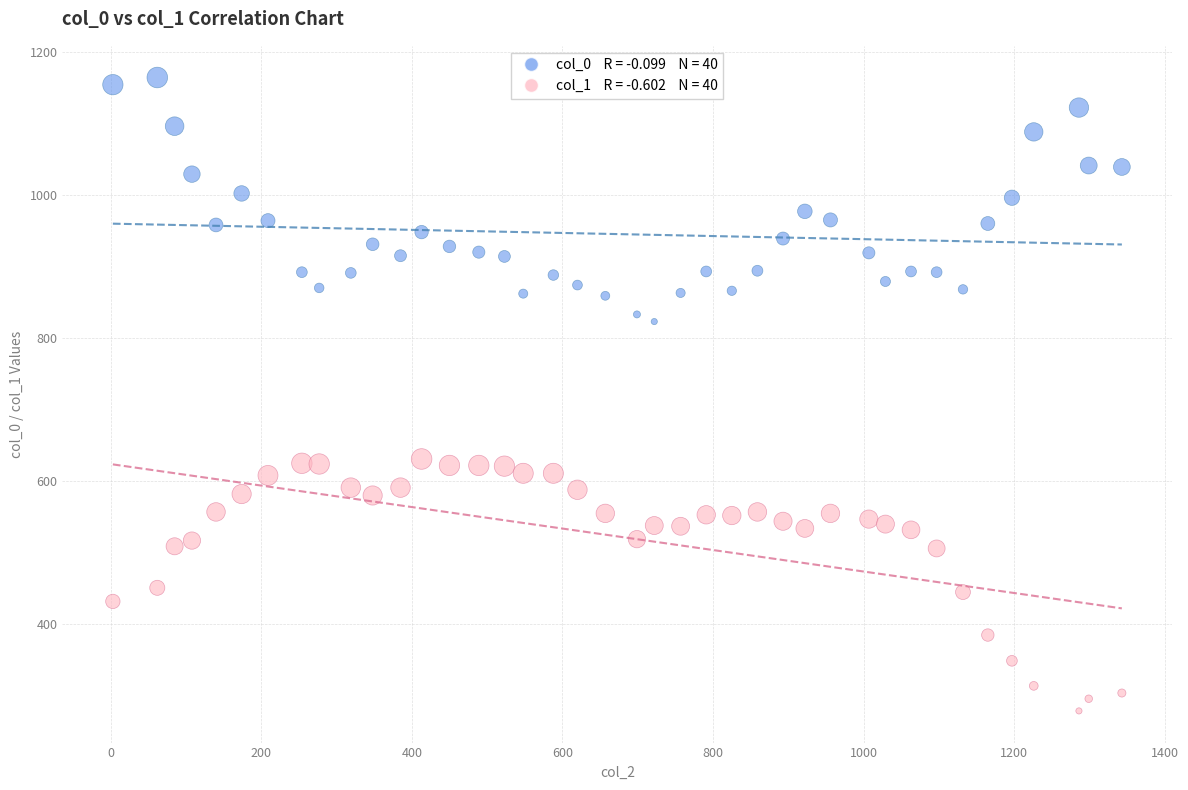

Across all data points, what is the range of Y values (max minus min)?

885